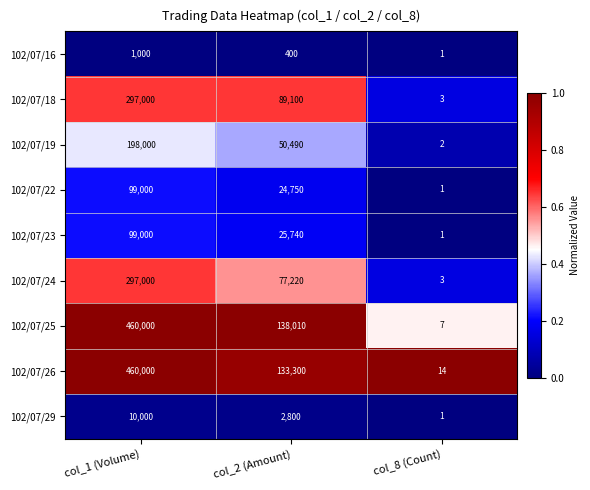

At which category is the sum across all series the highest?

col_1 (Volume)